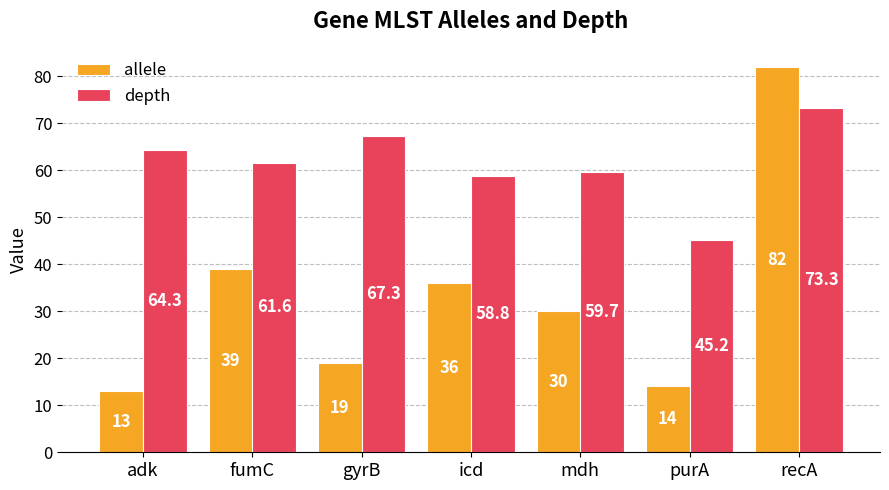

Is it true that allele equals 36.0 at icd?

True